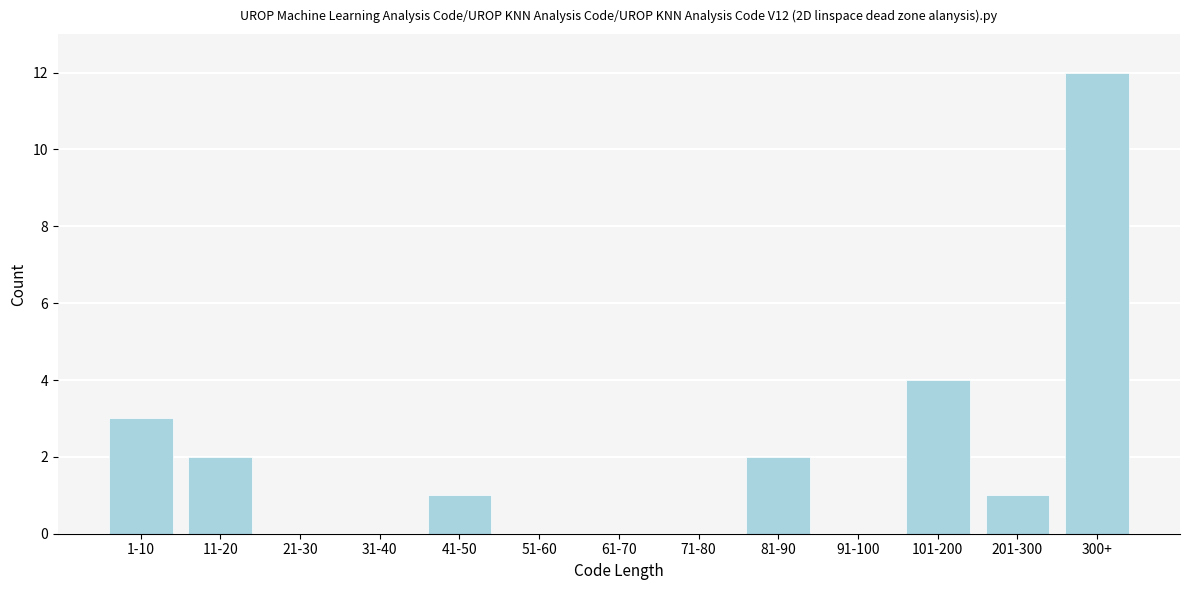

Reading right to left, transcribe all the data shown in this chart.

300+=12	201-300=1	101-200=4	91-100=0	81-90=2	71-80=0	61-70=0	51-60=0	41-50=1	31-40=0	21-30=0	11-20=2	1-10=3